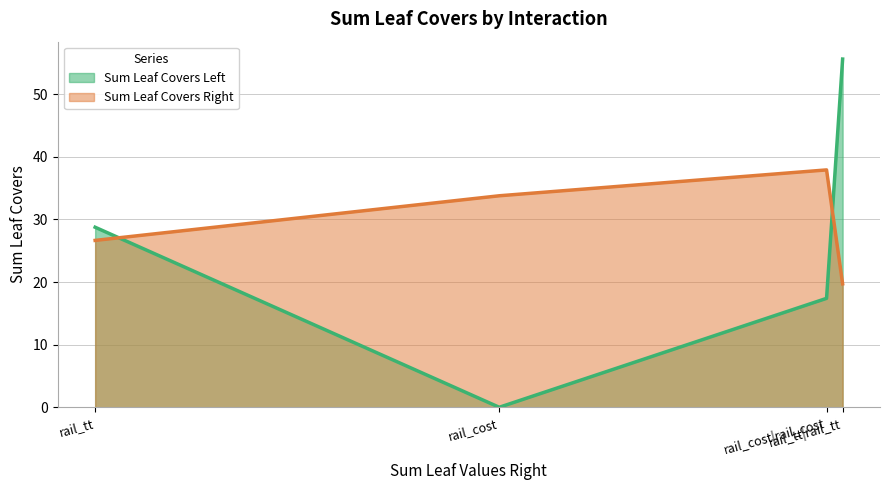

How many values in the Sum Leaf Covers Right series are below 33?

2